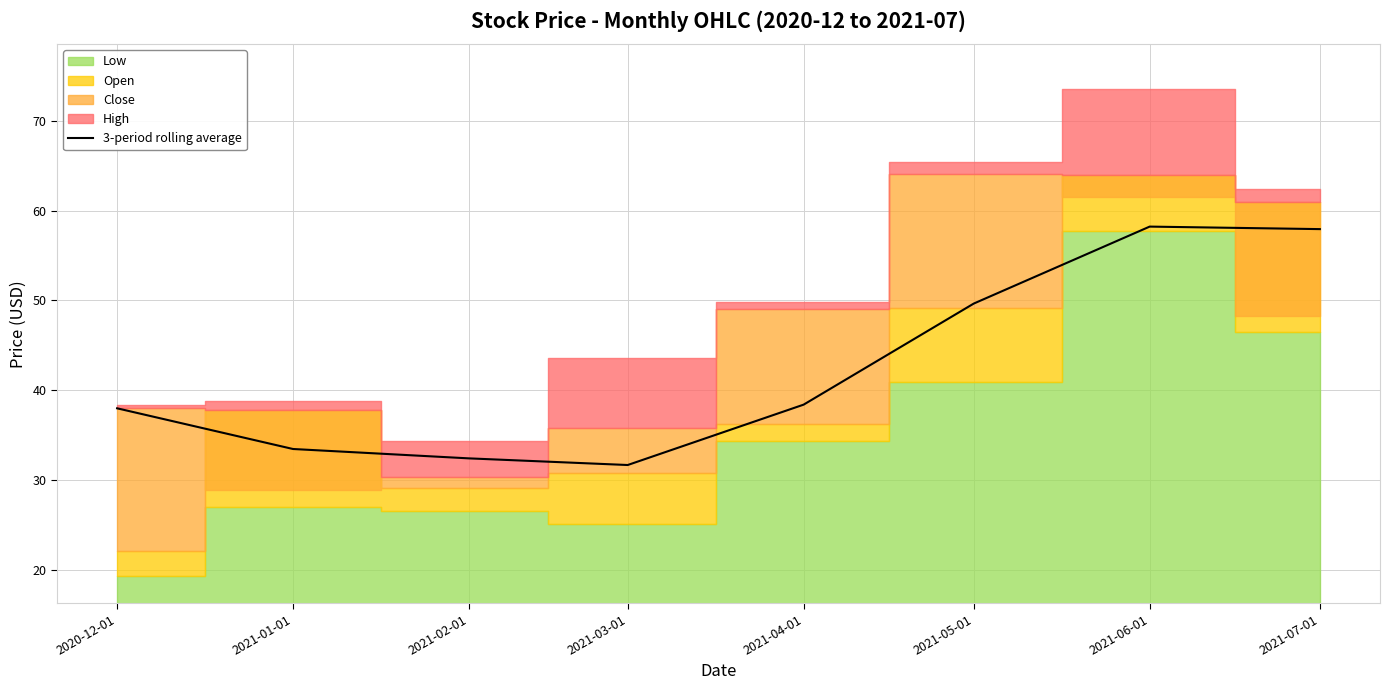

True or false: the data shows 57.9 at 2021-07-01.

True